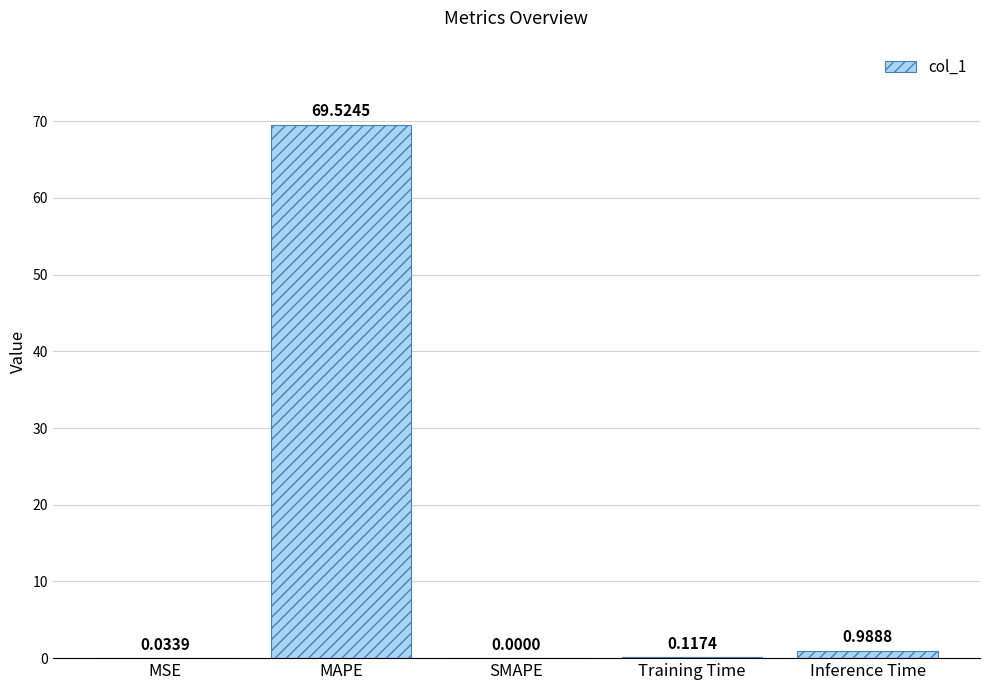

What is the sum of all values?

70.7